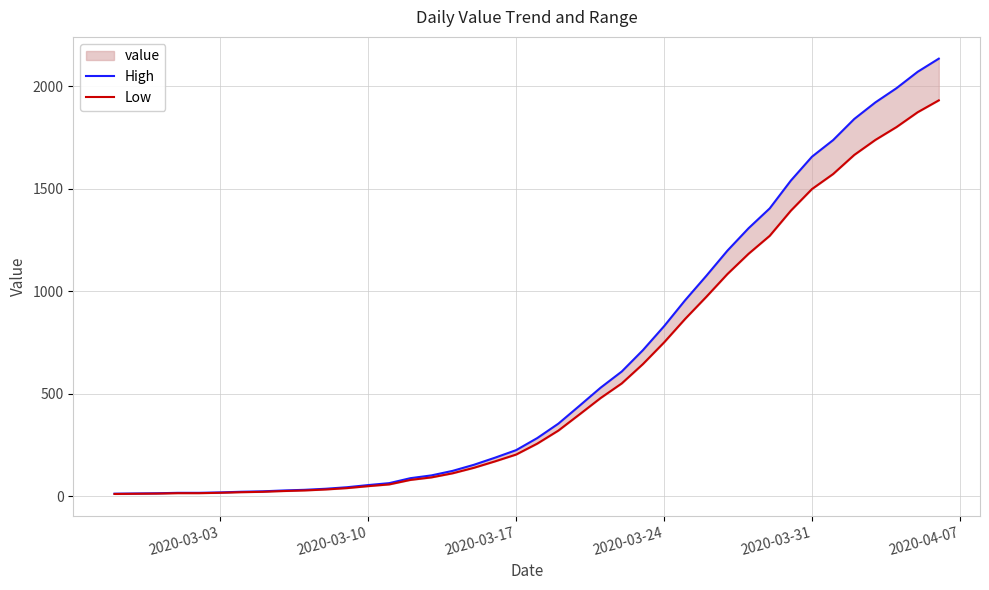

Which series has the largest total across all categories?

High